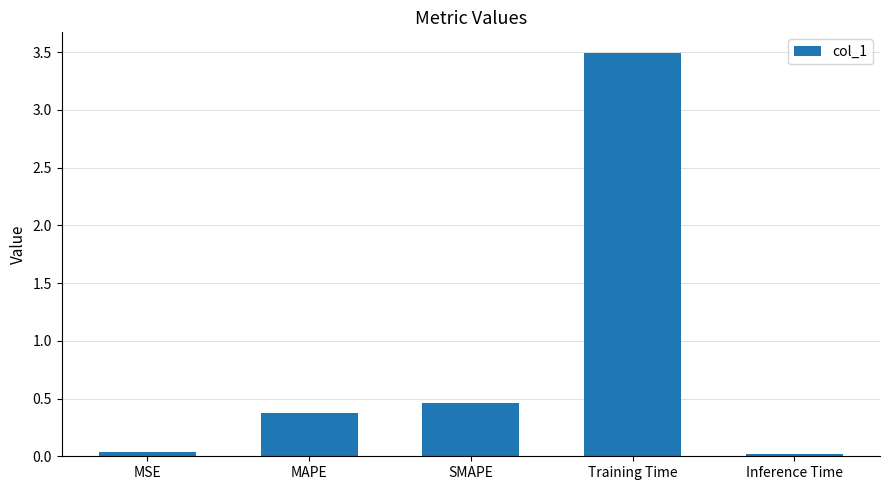

Where is the data nearest to the value 1?

SMAPE